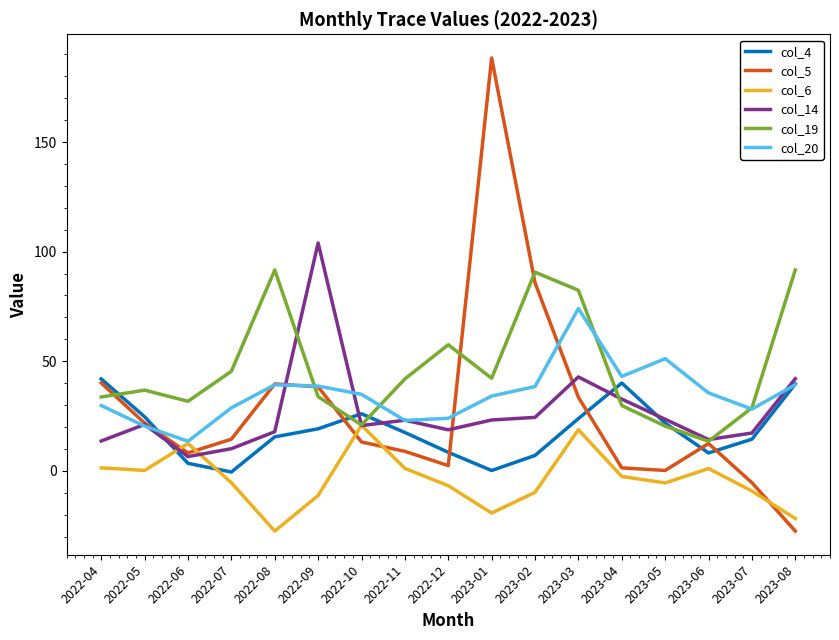

Is this an area chart (filled region under the line)?

No